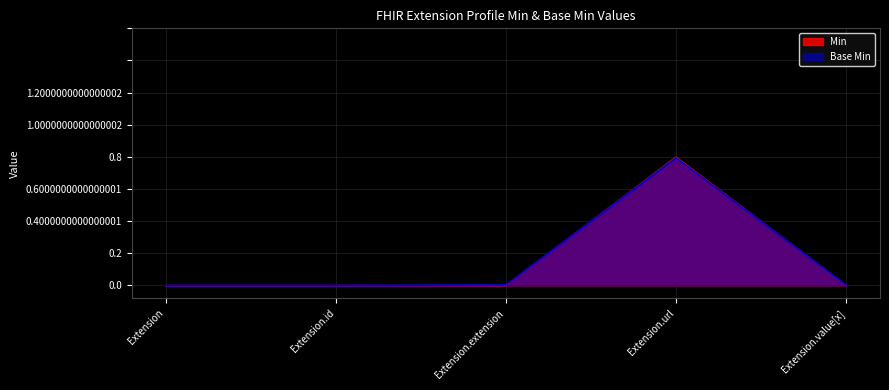

What are all the series names shown in the legend?

Min, Base Min